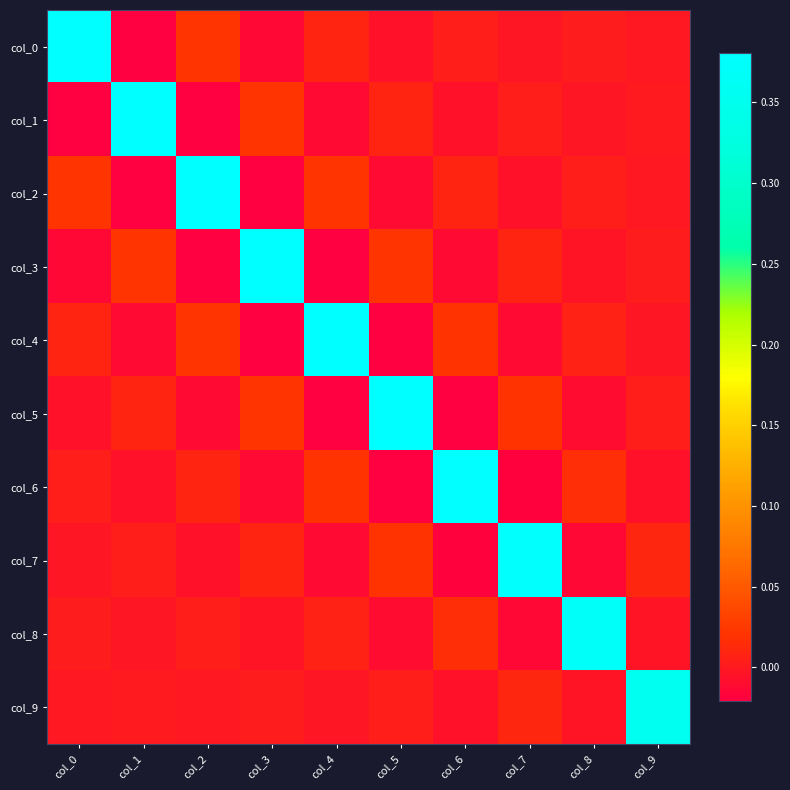

Reading left to right, list all the values displayed in this chart.

col_0: col_0=0.4	col_1=-0.0	col_2=0.0	col_3=-0.0	col_4=0.0	col_5=-0.0	col_6=0.0	col_7=-0.0	col_8=0.0	col_9=-0.0
col_1: col_0=-0.0	col_1=0.4	col_2=-0.0	col_3=0.0	col_4=-0.0	col_5=0.0	col_6=-0.0	col_7=0.0	col_8=-0.0	col_9=0.0
col_2: col_0=0.0	col_1=-0.0	col_2=0.4	col_3=-0.0	col_4=0.0	col_5=-0.0	col_6=0.0	col_7=-0.0	col_8=0.0	col_9=-0.0
col_3: col_0=-0.0	col_1=0.0	col_2=-0.0	col_3=0.4	col_4=-0.0	col_5=0.0	col_6=-0.0	col_7=0.0	col_8=-0.0	col_9=0.0
col_4: col_0=0.0	col_1=-0.0	col_2=0.0	col_3=-0.0	col_4=0.4	col_5=-0.0	col_6=0.0	col_7=-0.0	col_8=0.0	col_9=-0.0
col_5: col_0=-0.0	col_1=0.0	col_2=-0.0	col_3=0.0	col_4=-0.0	col_5=0.4	col_6=-0.0	col_7=0.0	col_8=-0.0	col_9=0.0
col_6: col_0=0.0	col_1=-0.0	col_2=0.0	col_3=-0.0	col_4=0.0	col_5=-0.0	col_6=0.4	col_7=-0.0	col_8=0.0	col_9=-0.0
col_7: col_0=-0.0	col_1=0.0	col_2=-0.0	col_3=0.0	col_4=-0.0	col_5=0.0	col_6=-0.0	col_7=0.4	col_8=-0.0	col_9=0.0
col_8: col_0=0.0	col_1=-0.0	col_2=0.0	col_3=-0.0	col_4=0.0	col_5=-0.0	col_6=0.0	col_7=-0.0	col_8=0.4	col_9=-0.0
col_9: col_0=-0.0	col_1=0.0	col_2=-0.0	col_3=0.0	col_4=-0.0	col_5=0.0	col_6=-0.0	col_7=0.0	col_8=-0.0	col_9=0.4